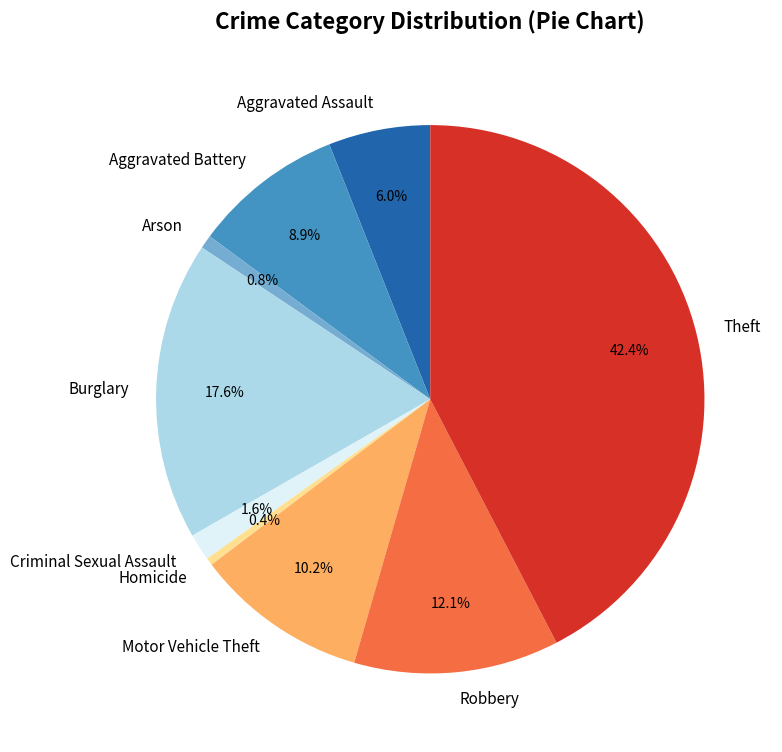

To the nearest percent, what is the difference between the largest and smallest slice percentages?

42%